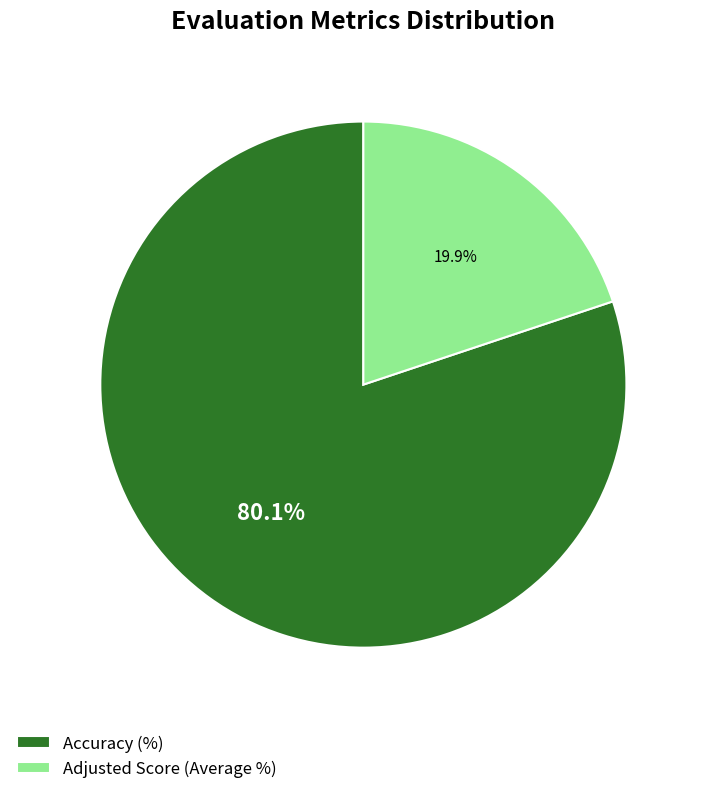

Which has a higher value, Accuracy (%) or Adjusted Score (Average %)?

Accuracy (%)